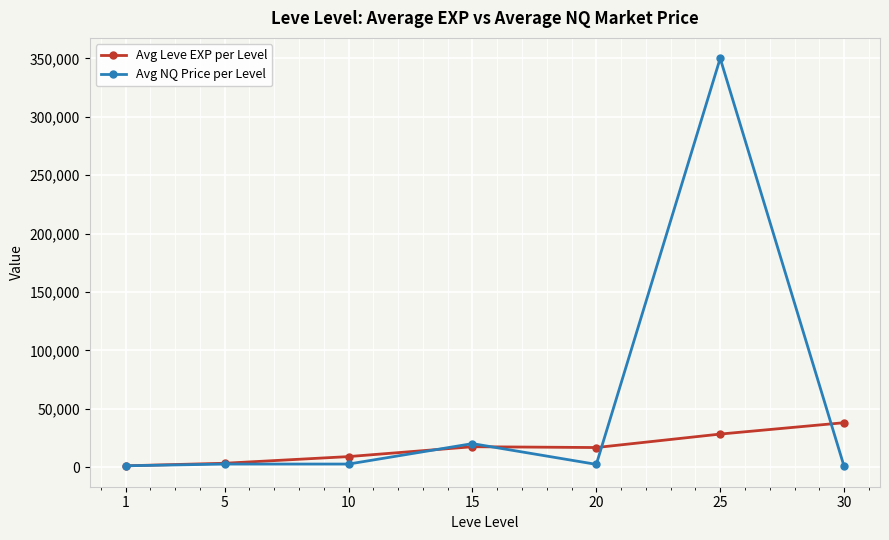

What is the value of the Avg NQ Price per Level point at the 6th from the left?

350108.0